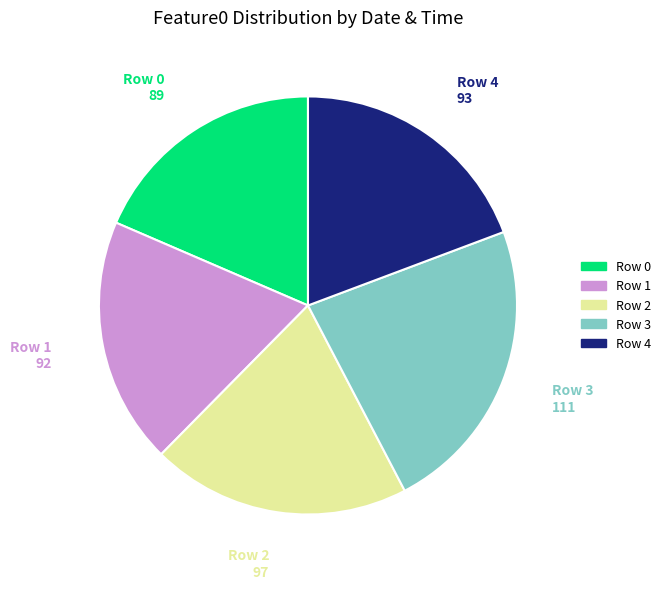

Count the number of slices in the pie.

5